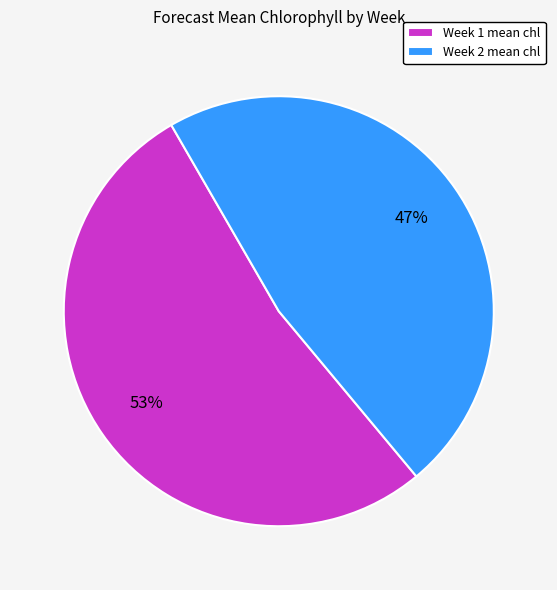

What is the ratio of the value at Week 2 mean chl to the value at Week 1 mean chl?

0.9